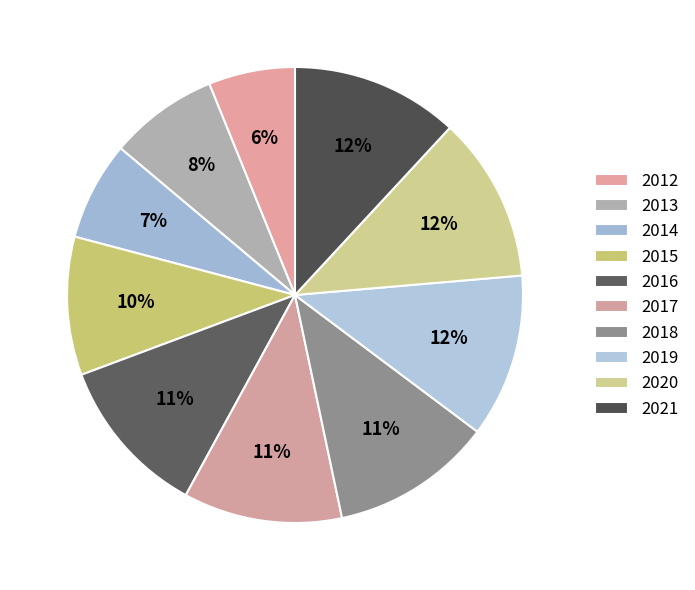

True or false: 2019 accounts for 6% of the total.

False